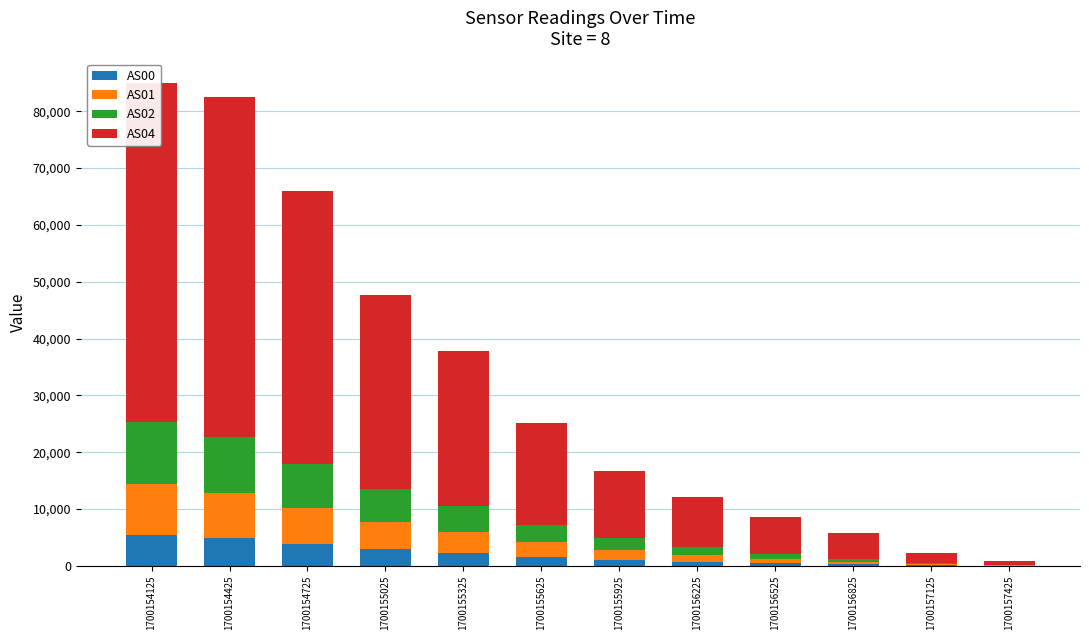

How many distinct data groups are displayed?

4